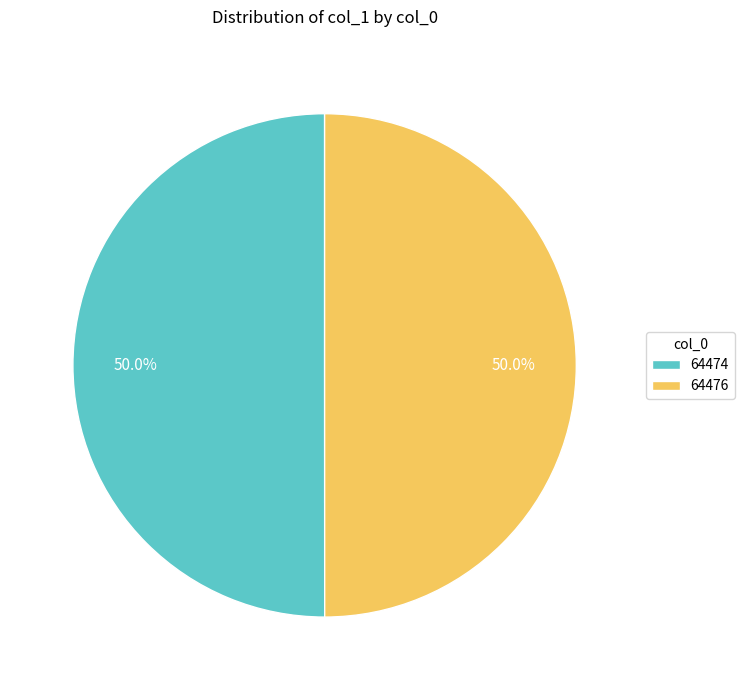

What is the total percentage of 64476 and 64474?

100.0%